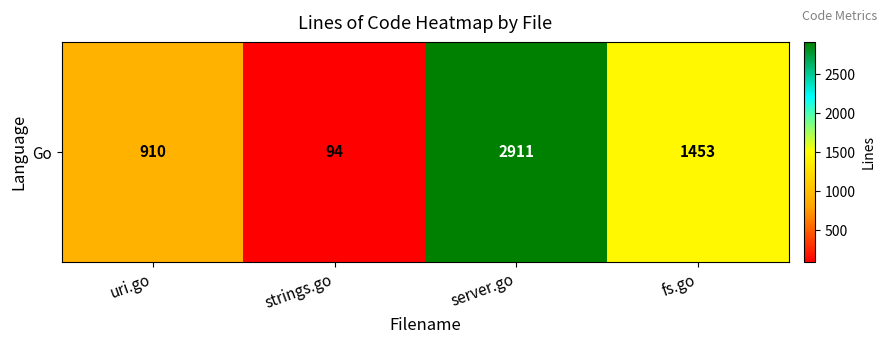

What is the maximum value shown in the chart?

2911